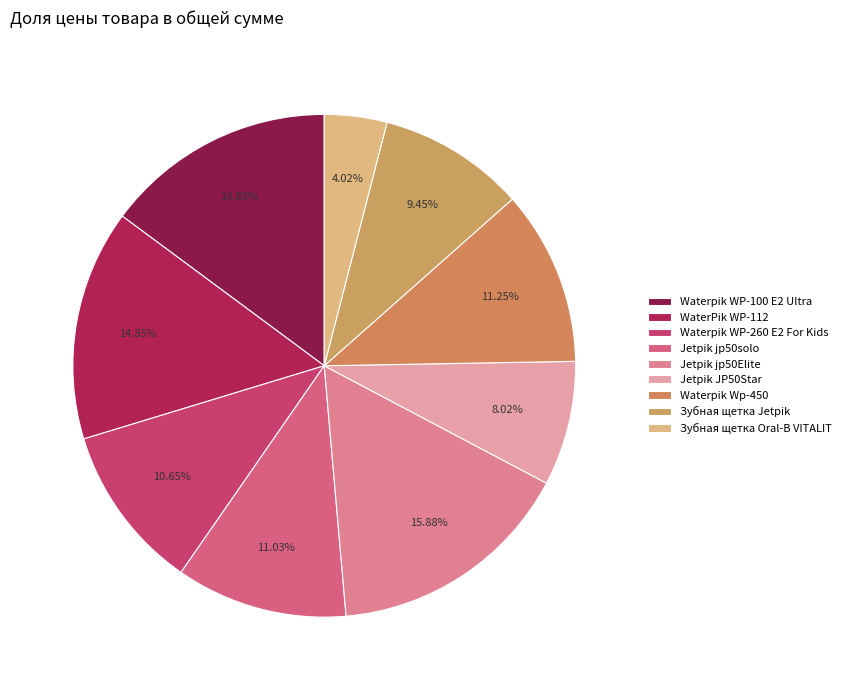

Count the number of slices in the pie.

9